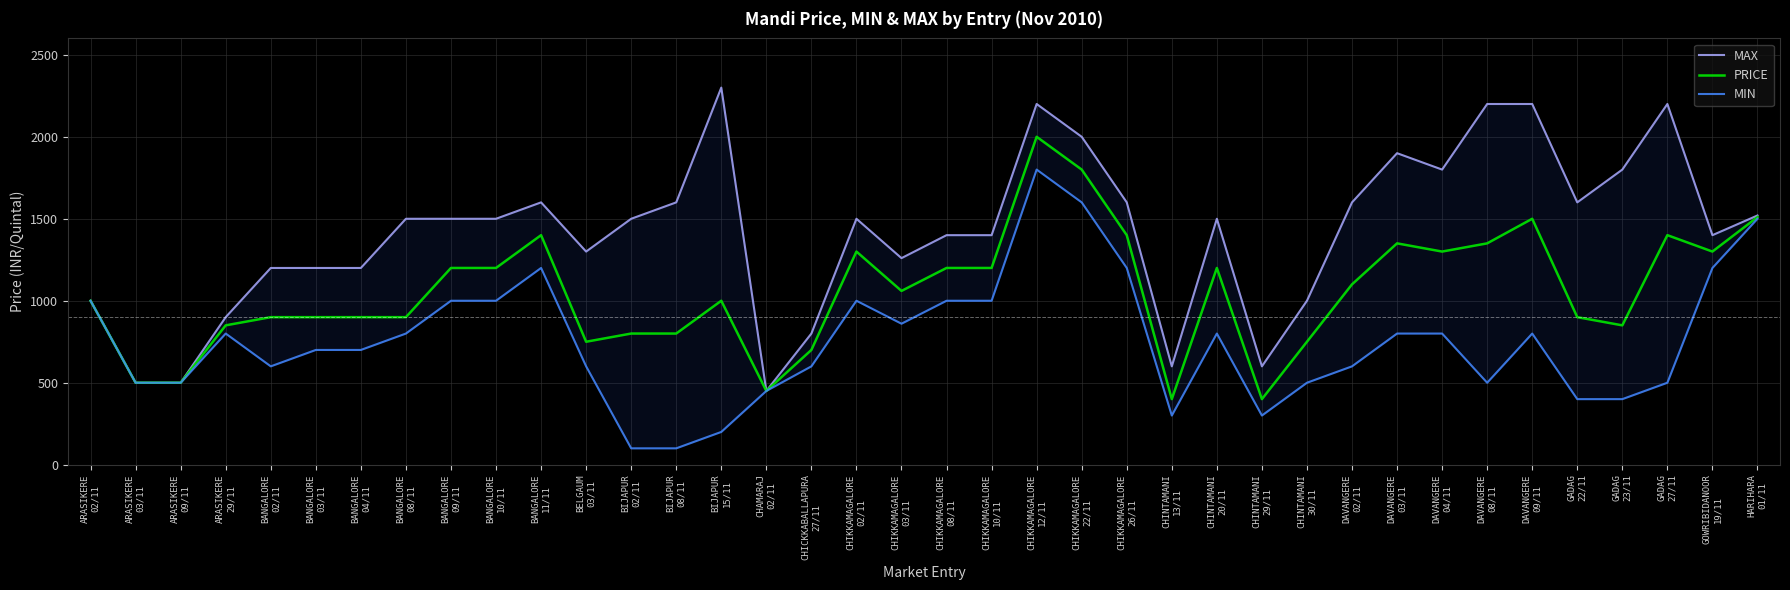

Reading left to right, extract all data points from this chart.

MAX: ARASIKERE
02/11=1000	ARASIKERE
03/11=500	ARASIKERE
09/11=500	ARASIKERE
29/11=900	BANGALORE
02/11=1200	BANGALORE
03/11=1200	BANGALORE
04/11=1200	BANGALORE
08/11=1500	BANGALORE
09/11=1500	BANGALORE
10/11=1500	BANGALORE
11/11=1600	BELGAUM
03/11=1300	BIJAPUR
02/11=1500	BIJAPUR
08/11=1600	BIJAPUR
15/11=2300	CHAMARAJ
02/11=450	CHICKKABALLAPURA
27/11=800	CHIKKAMAGALORE
02/11=1500	CHIKKAMAGALORE
03/11=1260	CHIKKAMAGALORE
08/11=1400	CHIKKAMAGALORE
10/11=1400	CHIKKAMAGALORE
12/11=2200	CHIKKAMAGALORE
22/11=2000	CHIKKAMAGALORE
26/11=1600	CHINTAMANI
13/11=600	CHINTAMANI
20/11=1500	CHINTAMANI
29/11=600	CHINTAMANI
30/11=1000	DAVANGERE
02/11=1600	DAVANGERE
03/11=1900	DAVANGERE
04/11=1800	DAVANGERE
08/11=2200	DAVANGERE
09/11=2200	GADAG
22/11=1600	GADAG
23/11=1800	GADAG
27/11=2200	GOWRIBIDANOOR
19/11=1400	HARIHARA
01/11=1520
PRICE: ARASIKERE
02/11=1000	ARASIKERE
03/11=500	ARASIKERE
09/11=500	ARASIKERE
29/11=850	BANGALORE
02/11=900	BANGALORE
03/11=900	BANGALORE
04/11=900	BANGALORE
08/11=900	BANGALORE
09/11=1200	BANGALORE
10/11=1200	BANGALORE
11/11=1400	BELGAUM
03/11=750	BIJAPUR
02/11=800	BIJAPUR
08/11=800	BIJAPUR
15/11=1000	CHAMARAJ
02/11=450	CHICKKABALLAPURA
27/11=700	CHIKKAMAGALORE
02/11=1300	CHIKKAMAGALORE
03/11=1060	CHIKKAMAGALORE
08/11=1200	CHIKKAMAGALORE
10/11=1200	CHIKKAMAGALORE
12/11=2000	CHIKKAMAGALORE
22/11=1800	CHIKKAMAGALORE
26/11=1400	CHINTAMANI
13/11=400	CHINTAMANI
20/11=1200	CHINTAMANI
29/11=400	CHINTAMANI
30/11=750	DAVANGERE
02/11=1100	DAVANGERE
03/11=1350	DAVANGERE
04/11=1300	DAVANGERE
08/11=1350	DAVANGERE
09/11=1500	GADAG
22/11=900	GADAG
23/11=850	GADAG
27/11=1400	GOWRIBIDANOOR
19/11=1300	HARIHARA
01/11=1510
MIN: ARASIKERE
02/11=1000	ARASIKERE
03/11=500	ARASIKERE
09/11=500	ARASIKERE
29/11=800	BANGALORE
02/11=600	BANGALORE
03/11=700	BANGALORE
04/11=700	BANGALORE
08/11=800	BANGALORE
09/11=1000	BANGALORE
10/11=1000	BANGALORE
11/11=1200	BELGAUM
03/11=600	BIJAPUR
02/11=100	BIJAPUR
08/11=100	BIJAPUR
15/11=200	CHAMARAJ
02/11=450	CHICKKABALLAPURA
27/11=600	CHIKKAMAGALORE
02/11=1000	CHIKKAMAGALORE
03/11=860	CHIKKAMAGALORE
08/11=1000	CHIKKAMAGALORE
10/11=1000	CHIKKAMAGALORE
12/11=1800	CHIKKAMAGALORE
22/11=1600	CHIKKAMAGALORE
26/11=1200	CHINTAMANI
13/11=300	CHINTAMANI
20/11=800	CHINTAMANI
29/11=300	CHINTAMANI
30/11=500	DAVANGERE
02/11=600	DAVANGERE
03/11=800	DAVANGERE
04/11=800	DAVANGERE
08/11=500	DAVANGERE
09/11=800	GADAG
22/11=400	GADAG
23/11=400	GADAG
27/11=500	GOWRIBIDANOOR
19/11=1200	HARIHARA
01/11=1500